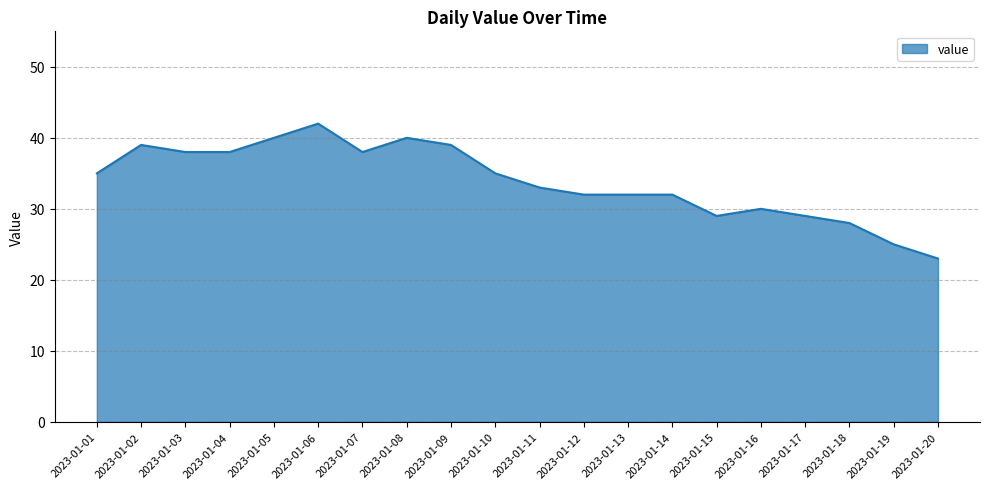

True or false: the data shows 23 at 2023-01-20.

True